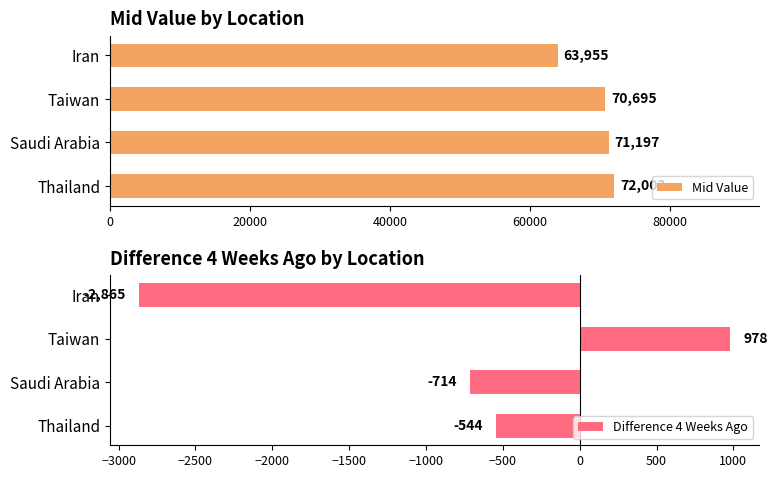

Rank the categories by Mid Value value from highest to lowest.

Thailand, Saudi Arabia, Taiwan, Iran